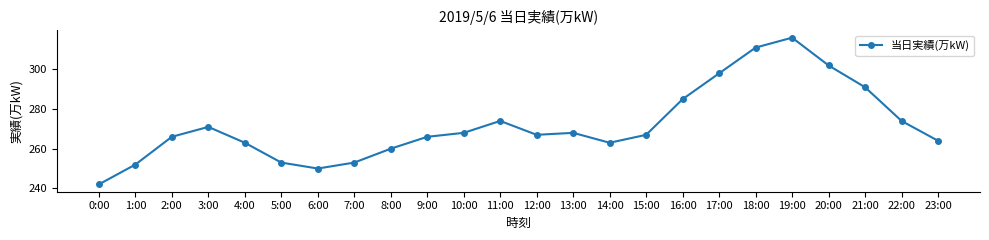

How many distinct data groups are displayed?

1